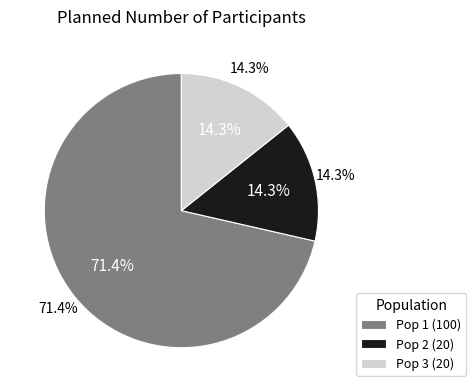

How many slices are in this pie chart?

3